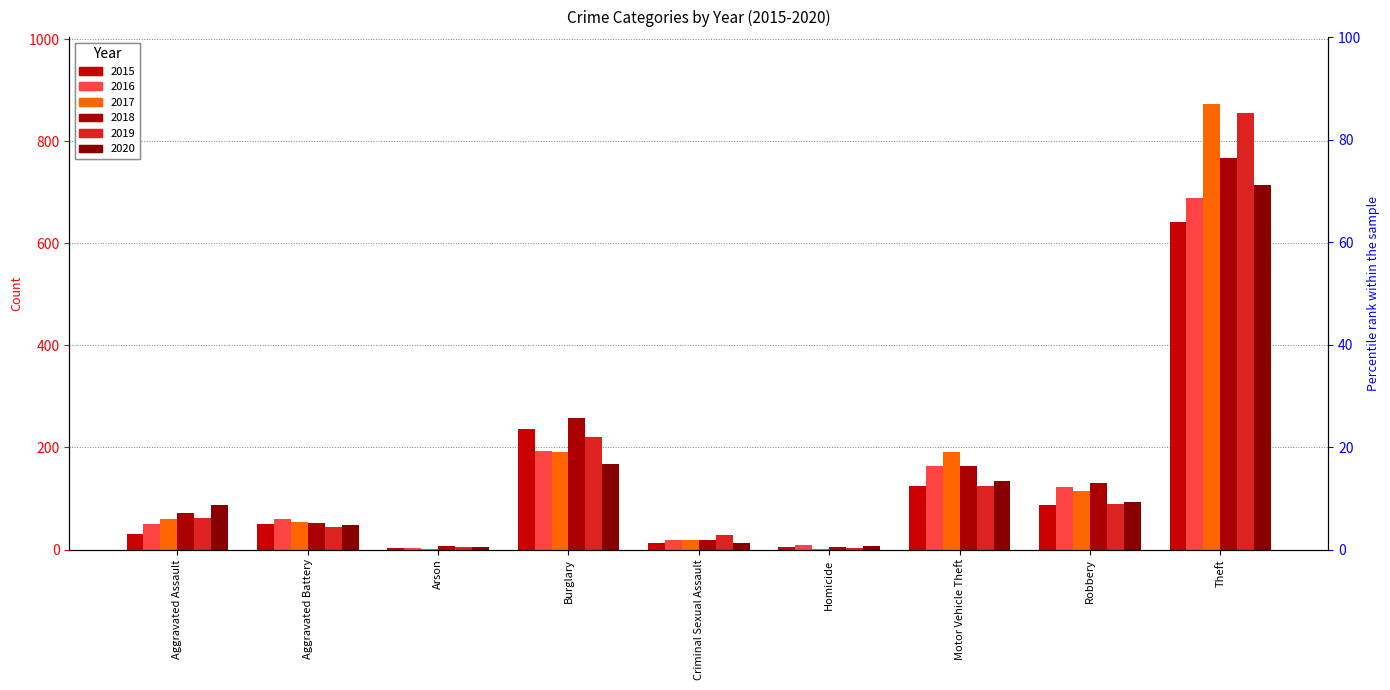

What are all the series names shown in the legend?

2015, 2016, 2017, 2018, 2019, 2020